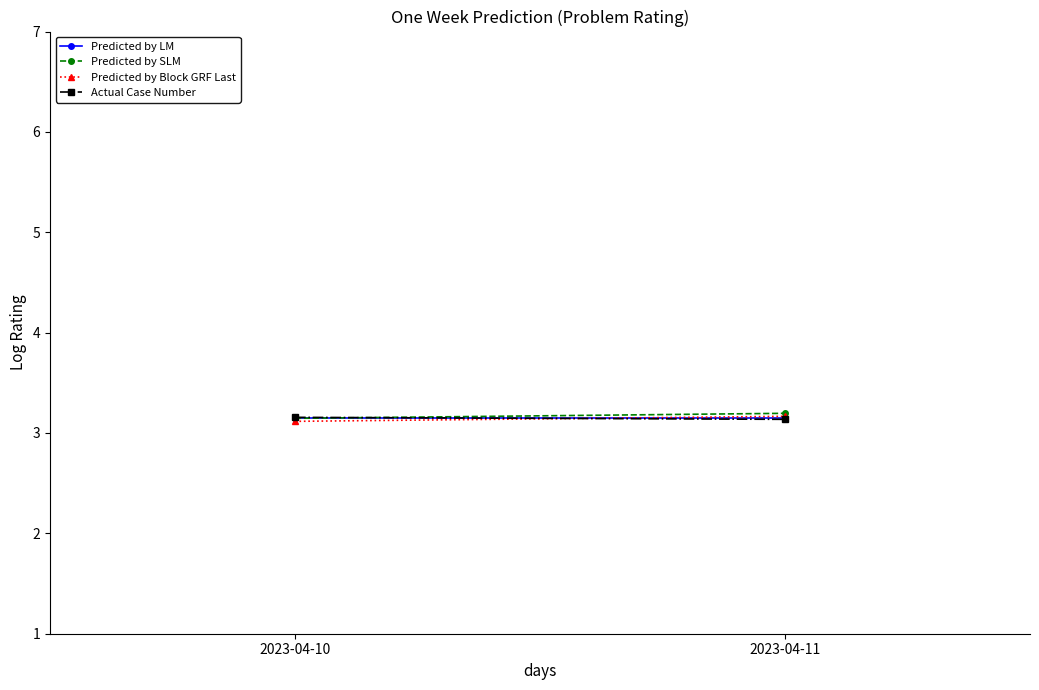

Reading left to right, transcribe all the data shown in this chart.

Predicted by LM: 3.1	3.1
Predicted by SLM: 3.1	3.2
Predicted by Block GRF Last: 3.1	3.2
Actual Case Number: 3.2	3.1